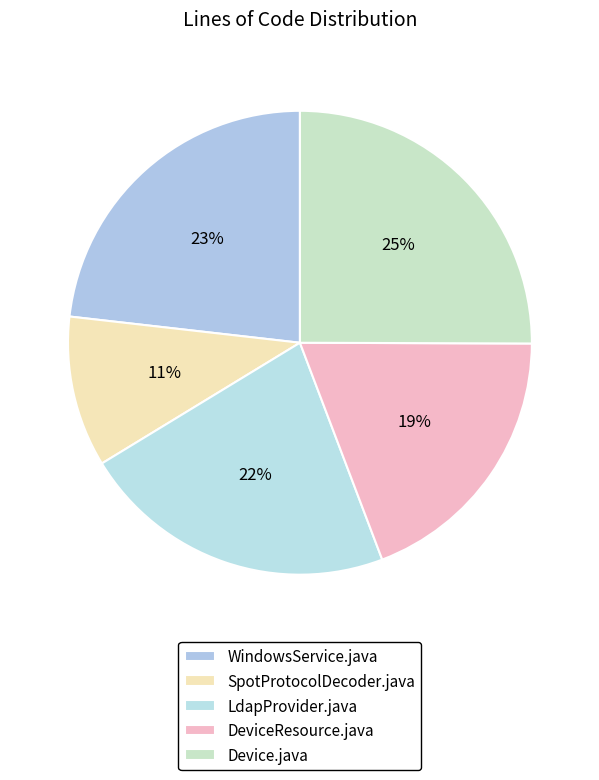

True or false: WindowsService.java accounts for 32% of the total.

False